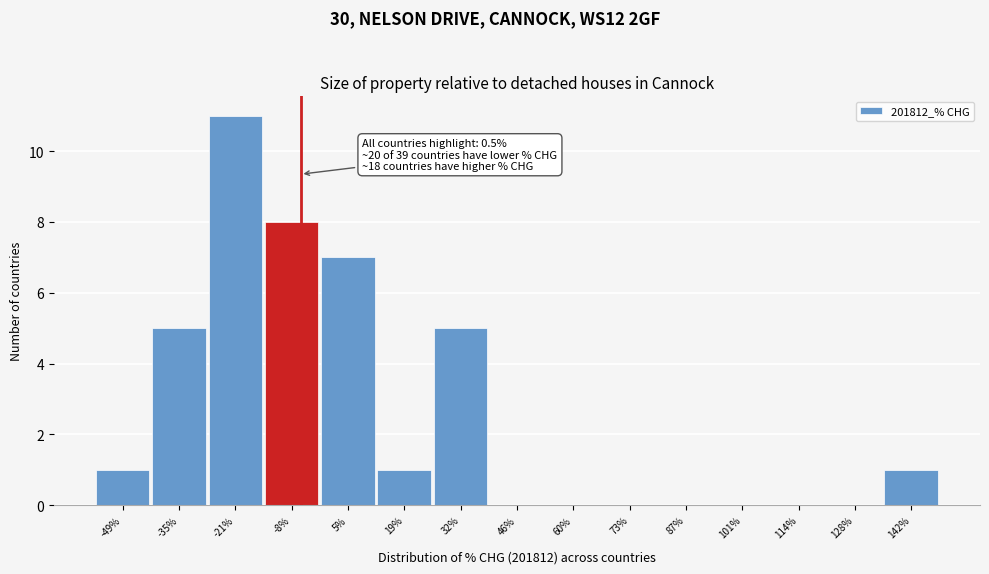

Reading left to right, what are all the values shown in this chart?

-49%=1	-35%=5	-21%=11	-8%=8	5%=7	19%=1	32%=5	46%=0	60%=0	73%=0	87%=0	101%=0	114%=0	128%=0	142%=1